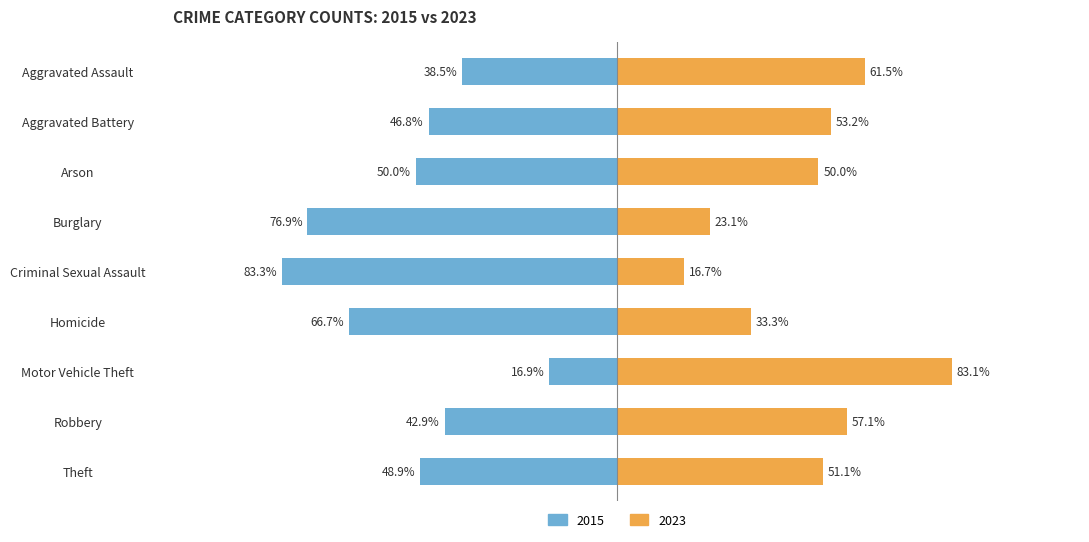

What is the label of the 5th bar from the left?

Criminal Sexual Assault